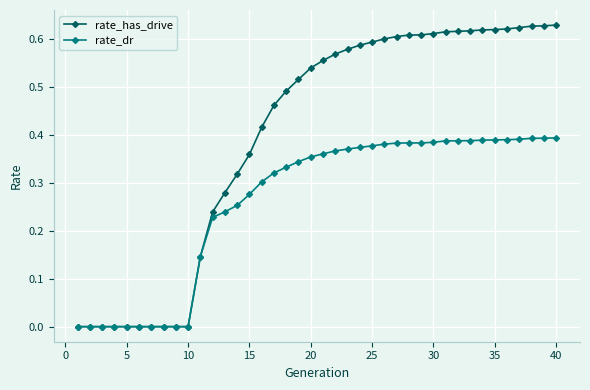

Which series has the widest spread of values?

rate_has_drive